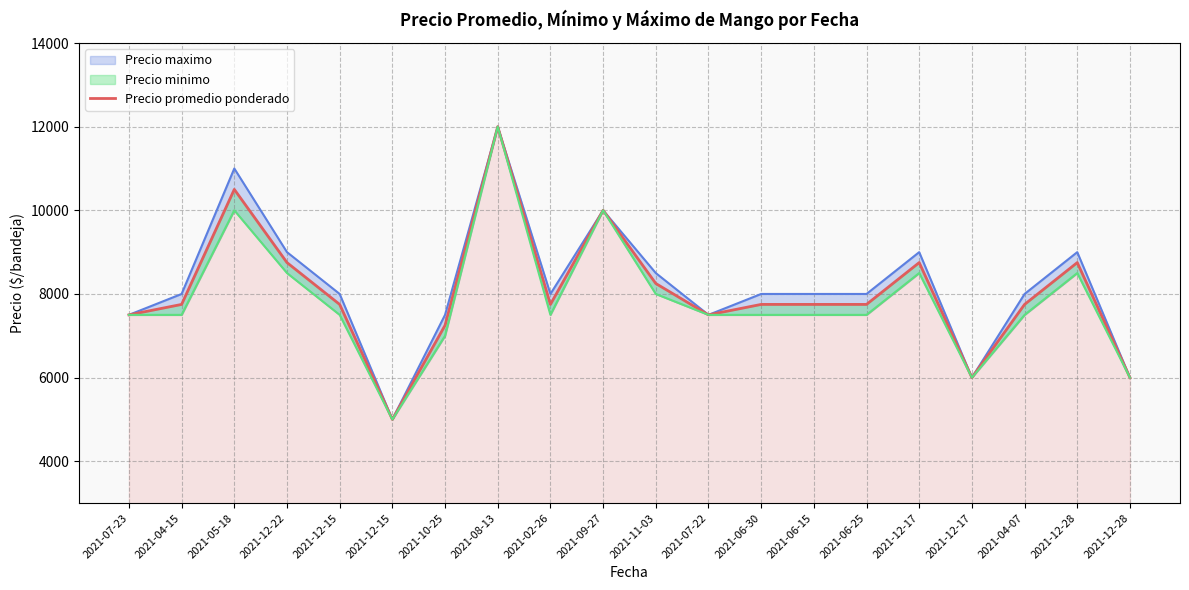

At which label is the value closest to 8500?

2021-12-22